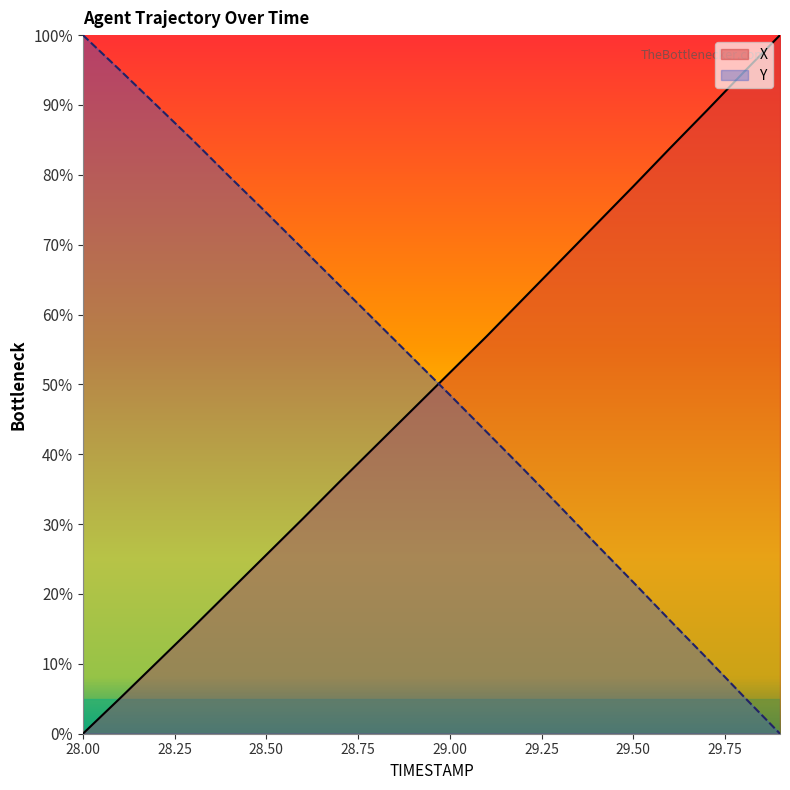

What is the difference between the maximum and second lowest values in the Y series?

94.6